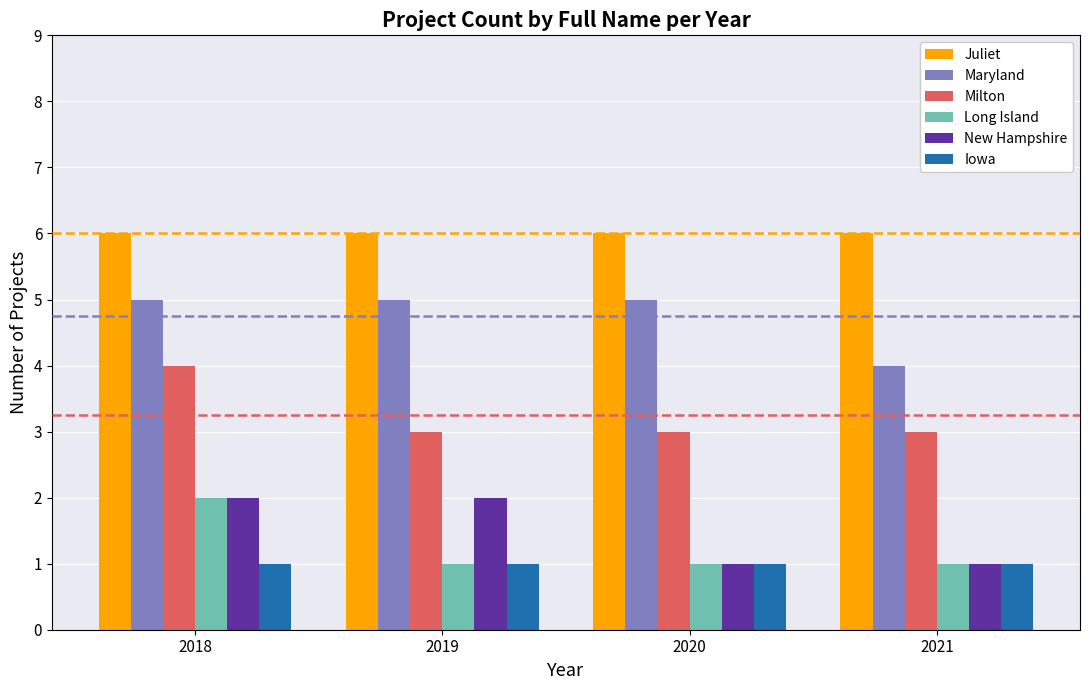

What is the approximate value of Juliet at 2021?

6